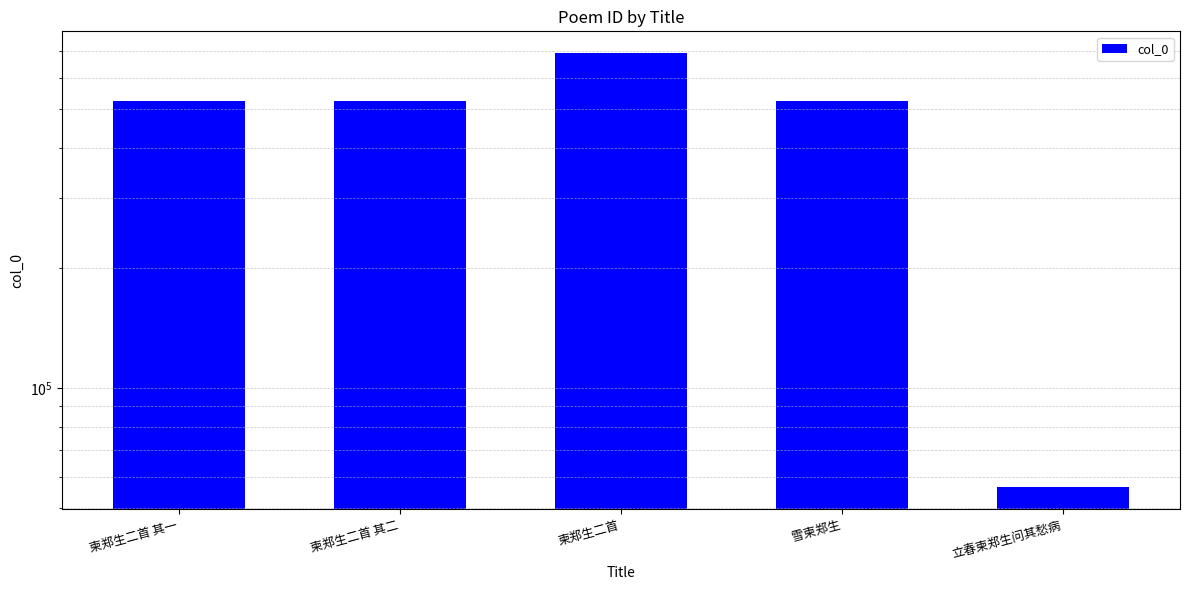

What is the ratio of the value at 柬郑生二首 to the value at 柬郑生二首 其一?

1.3